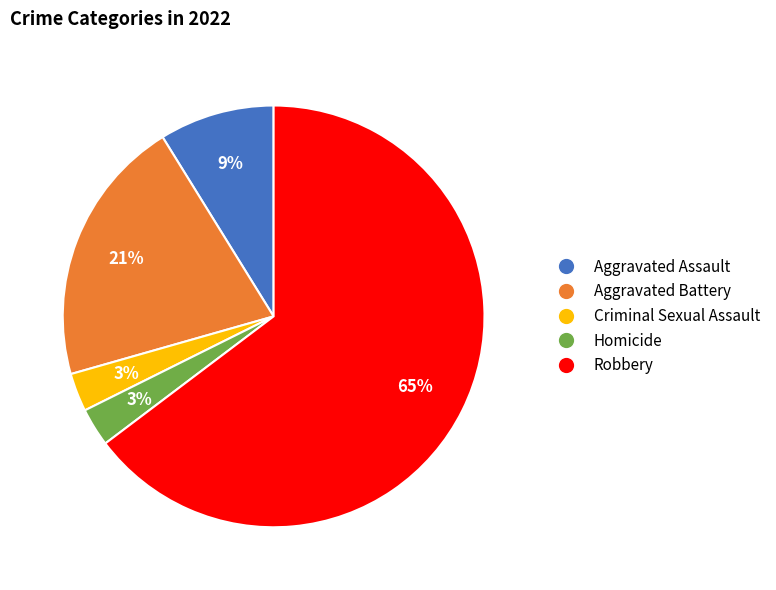

To the nearest percent, what is the difference between the Aggravated Assault and Homicide slice percentages?

6%